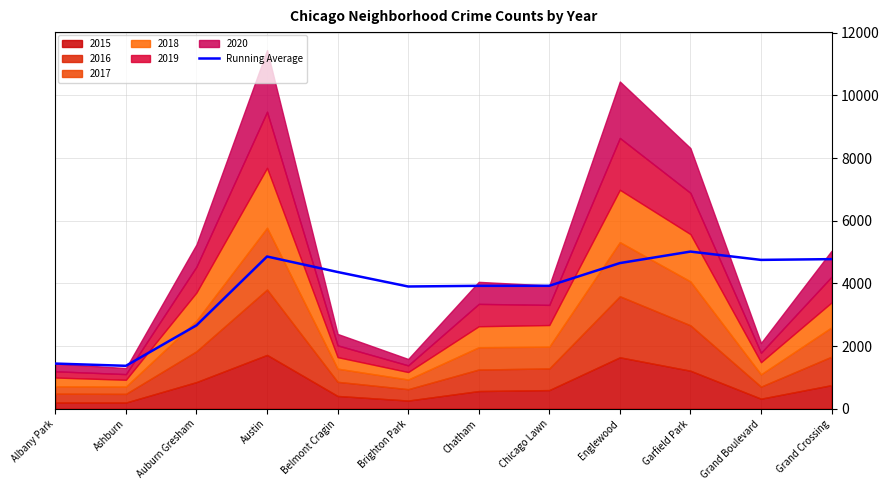

What is the difference between the values at Brighton Park and Grand Crossing?

873.3